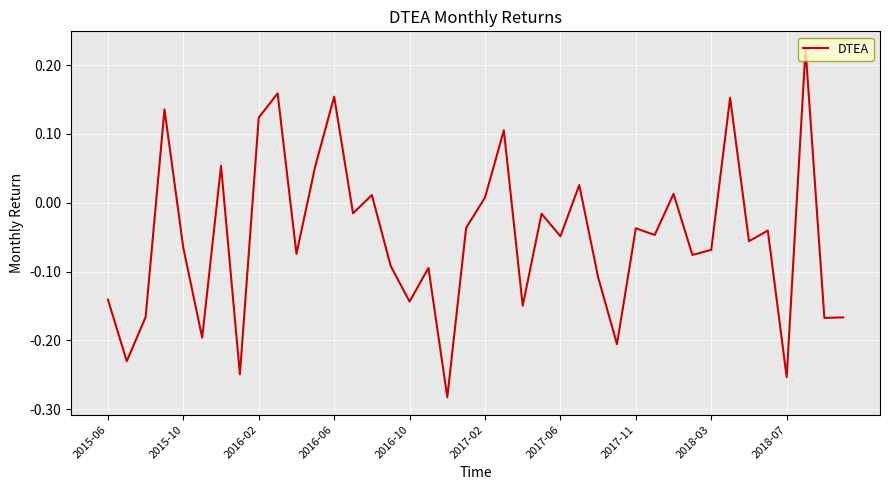

What is the difference between the maximum and minimum values?

0.5